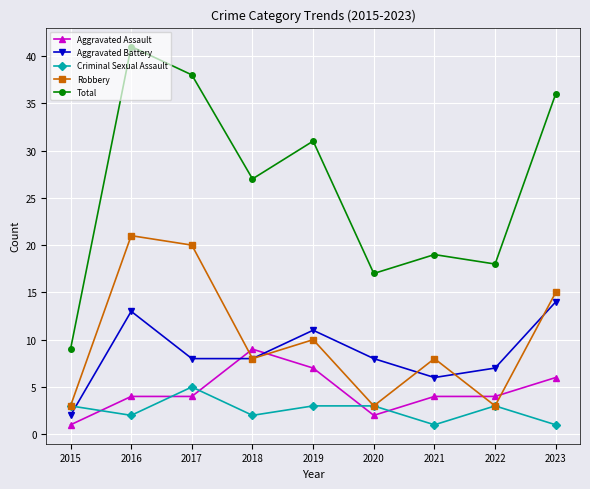

How many distinct data groups are displayed?

5